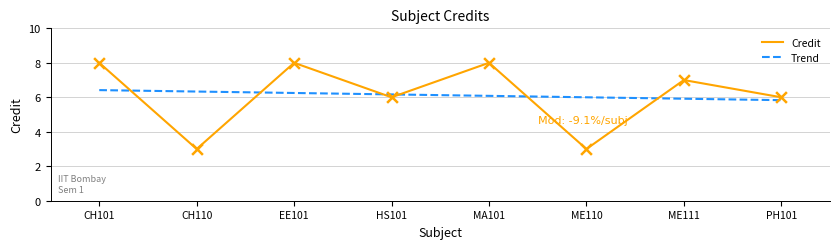

Between EE101 and ME111, which is larger?

EE101